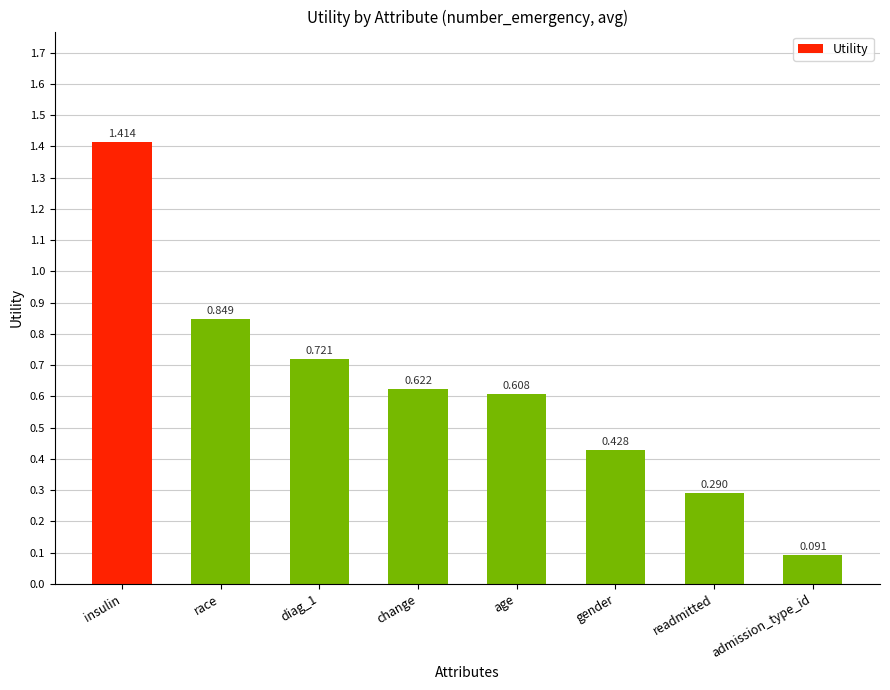

Which has a higher value, age or admission_type_id?

age